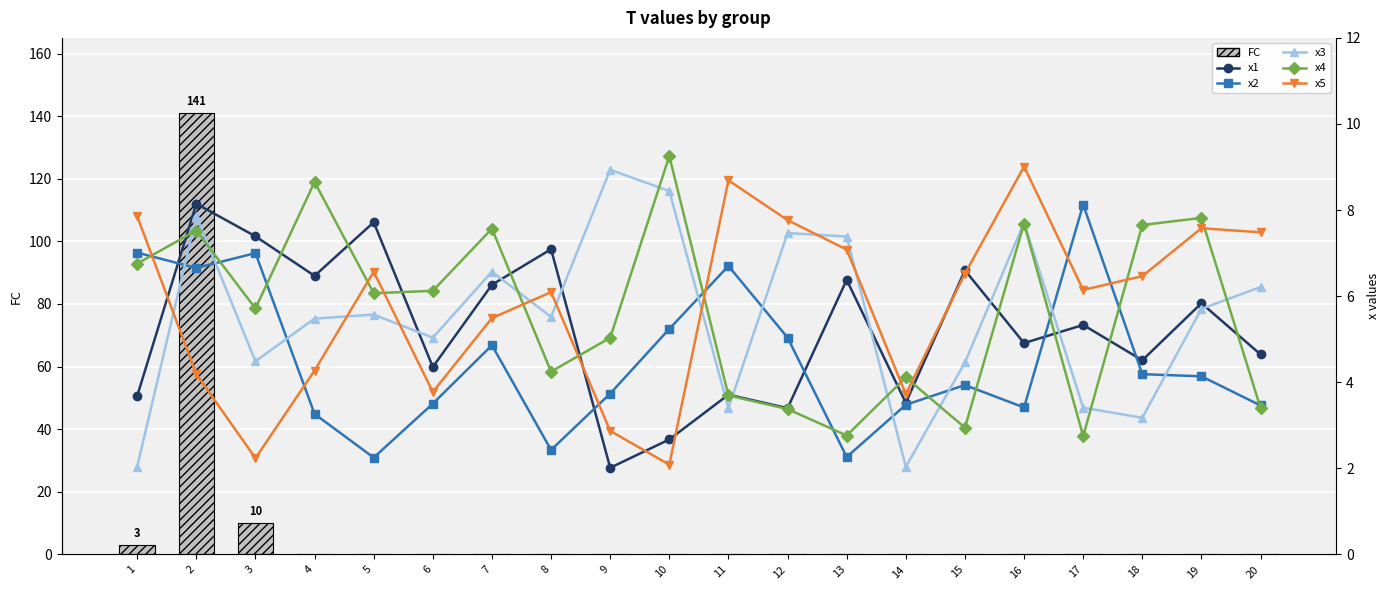

Reading right to left, extract all data points from this chart.

FC: 0.0	0.0	0.0	0.0	0.0	0.0	0.0	0.0	0.0	0.0	0.0	0.0	0.0	0.0	0.0	0.0	0.0	10.0	141.0	3.0
x1: 4.6	5.8	4.5	5.3	4.9	6.6	3.5	6.4	3.4	3.7	2.7	2.0	7.1	6.3	4.4	7.7	6.5	7.4	8.1	3.7
x2: 3.5	4.1	4.2	8.1	3.4	3.9	3.5	2.3	5.0	6.7	5.2	3.7	2.4	4.9	3.5	2.2	3.3	7.0	6.7	7.0
x3: 6.2	5.7	3.2	3.4	7.7	4.5	2.0	7.4	7.5	3.4	8.4	8.9	5.5	6.6	5.0	5.6	5.5	4.5	7.9	2.0
x4: 3.4	7.8	7.7	2.7	7.7	2.9	4.1	2.8	3.4	3.7	9.3	5.0	4.2	7.6	6.1	6.1	8.7	5.7	7.5	6.8
x5: 7.5	7.6	6.5	6.1	9.0	6.5	3.7	7.1	7.8	8.7	2.1	2.9	6.1	5.5	3.8	6.6	4.3	2.2	4.2	7.9